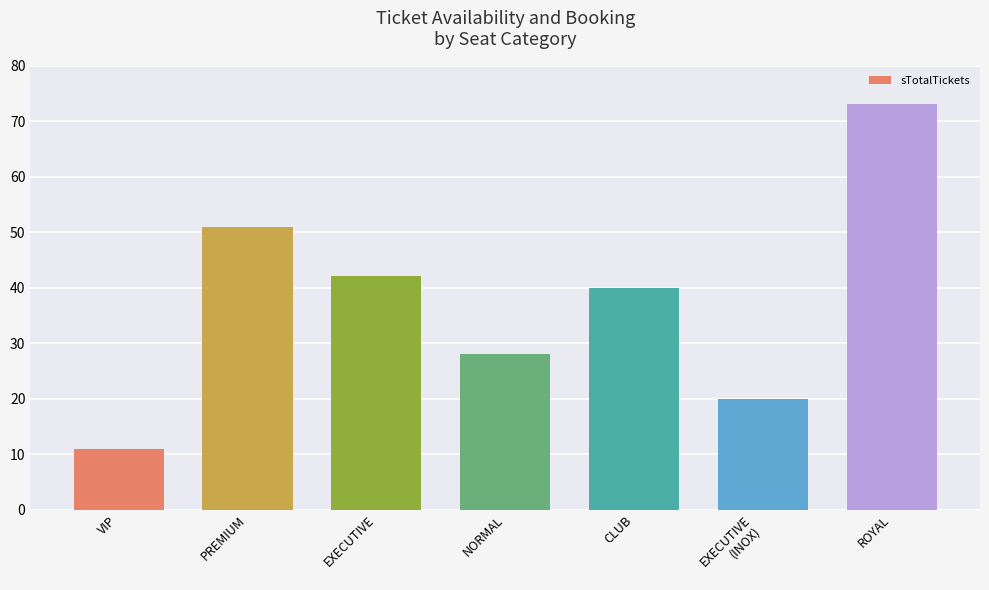

What is the change in value from PREMIUM to CLUB?

-11